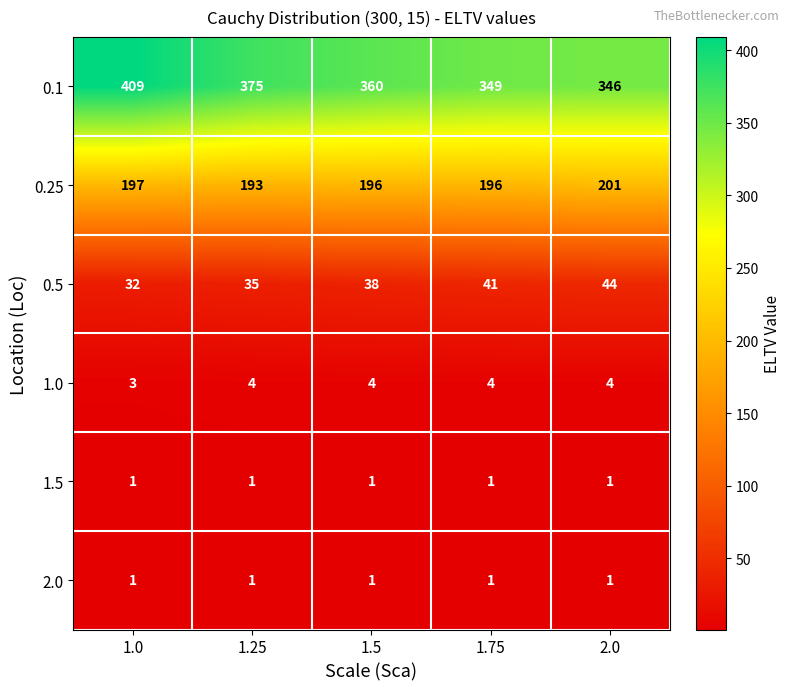

Reading right to left, list all the values displayed in this chart.

0.1: 346	349	360	375	409
0.25: 201	196	196	193	197
0.5: 44	41	38	35	32
1.0: 4	4	4	4	3
1.5: 1	1	1	1	1
2.0: 1	1	1	1	1